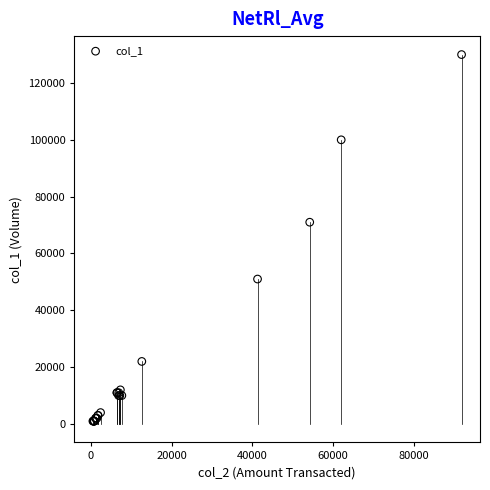

What Y value in the scatter plot is closest to 65500?

71000